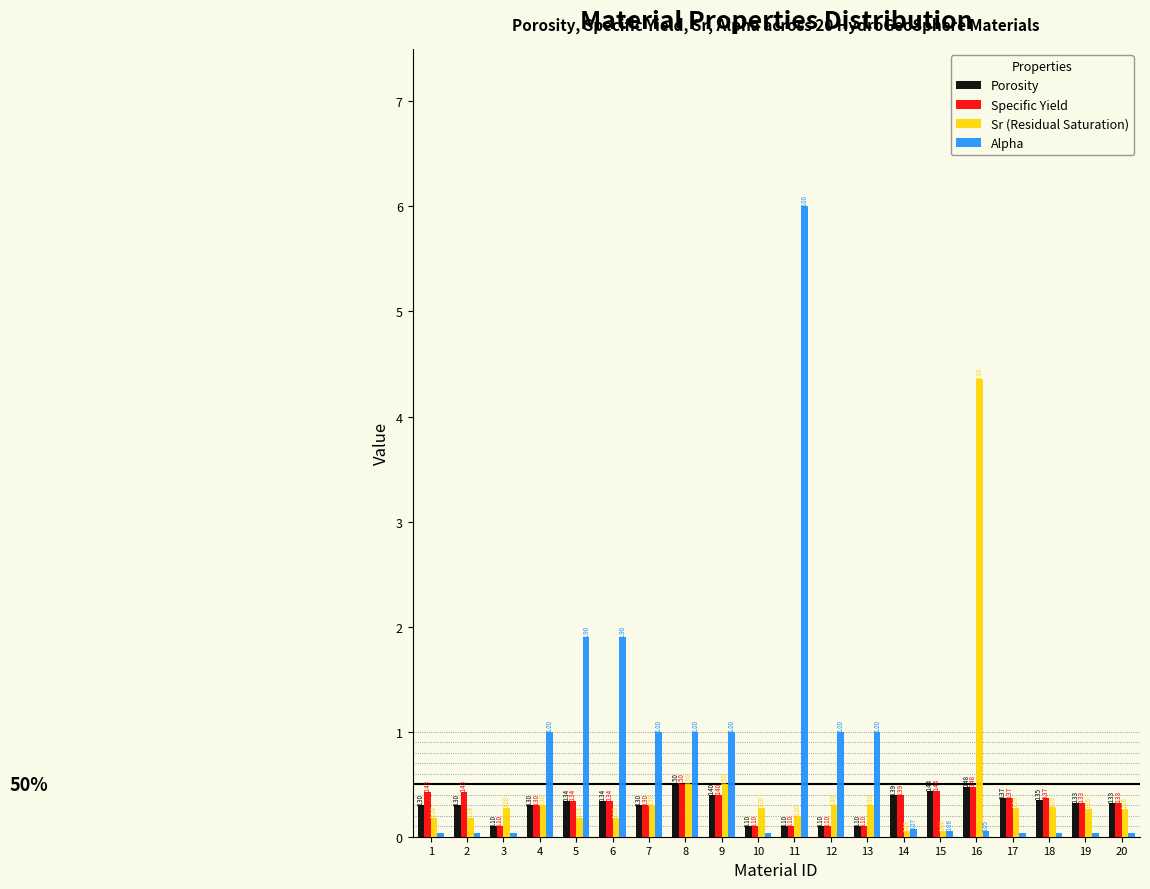

What is the difference between the maximum and minimum values in the Sr (Residual Saturation) series?

4.3